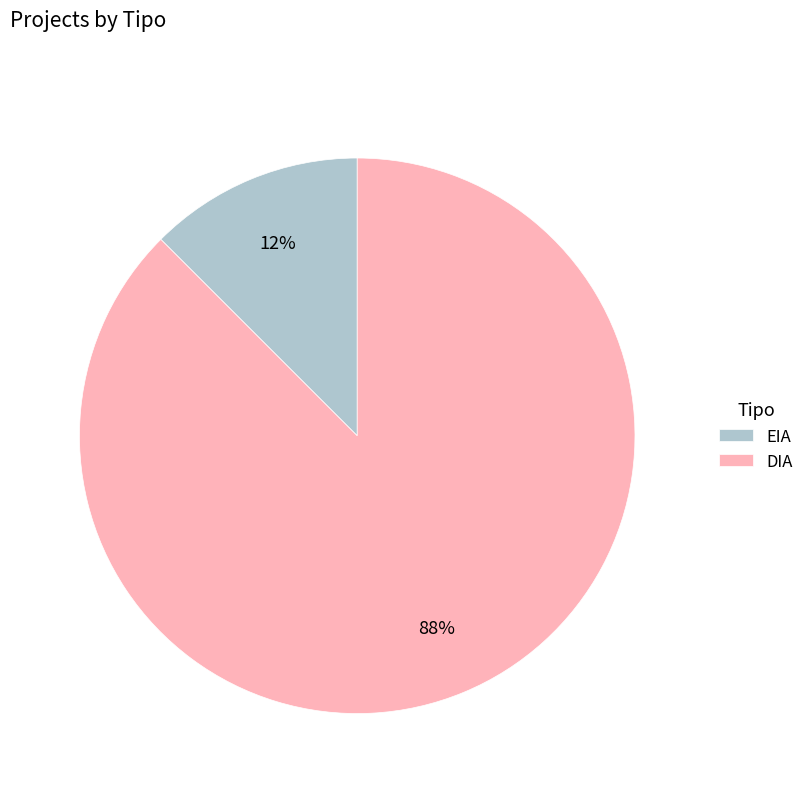

Combined, do DIA and EIA account for over 50%?

Yes